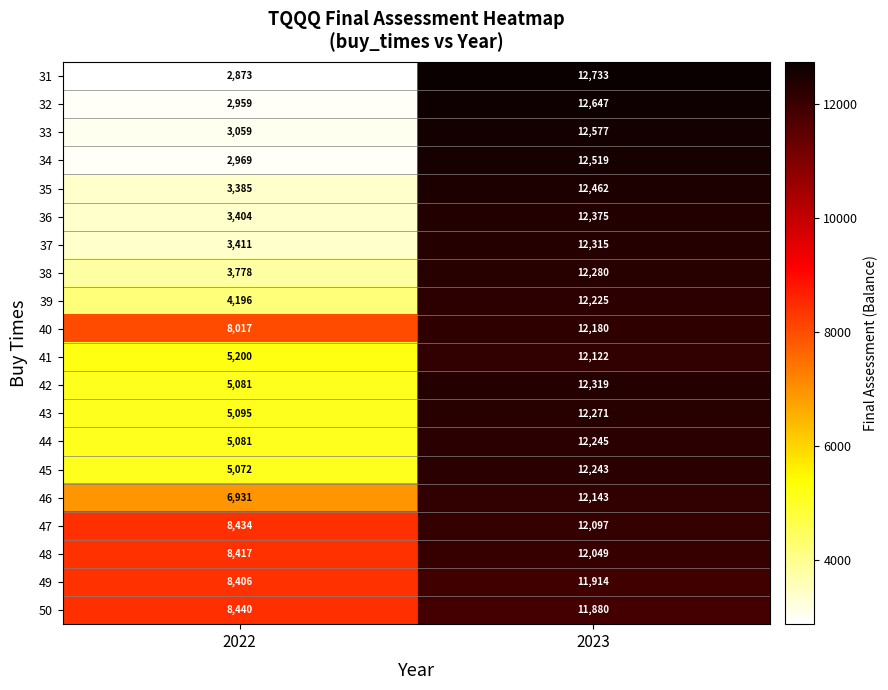

What is the minimum value for 43?

5095